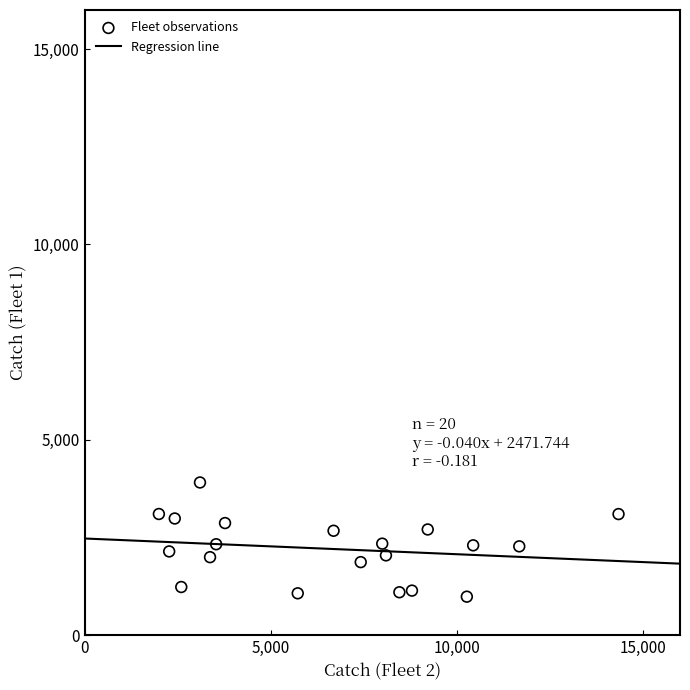

What is the range of X values (max minus min)?

12354